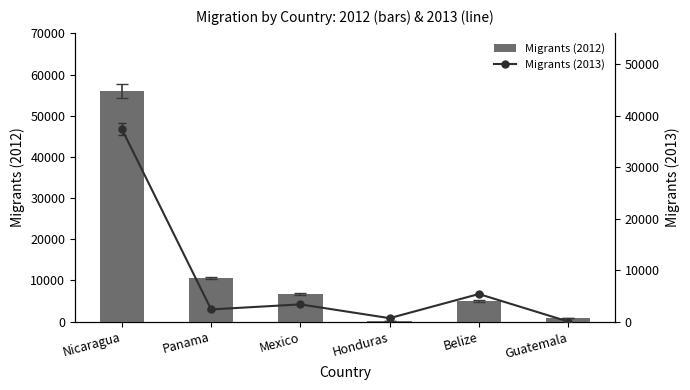

What is the greatest value displayed?

56107